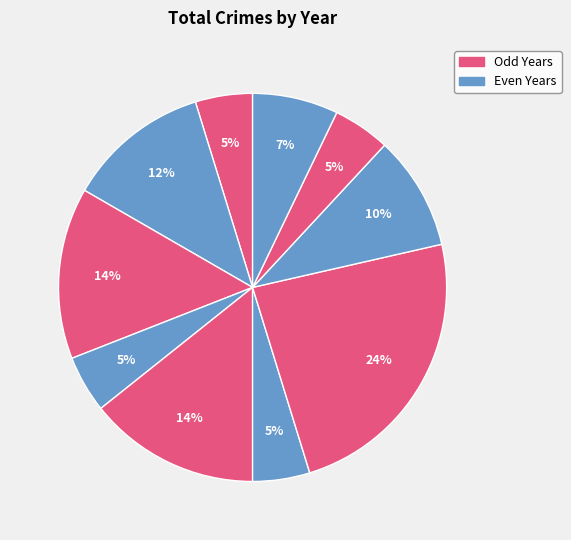

Count the number of slices in the pie.

10